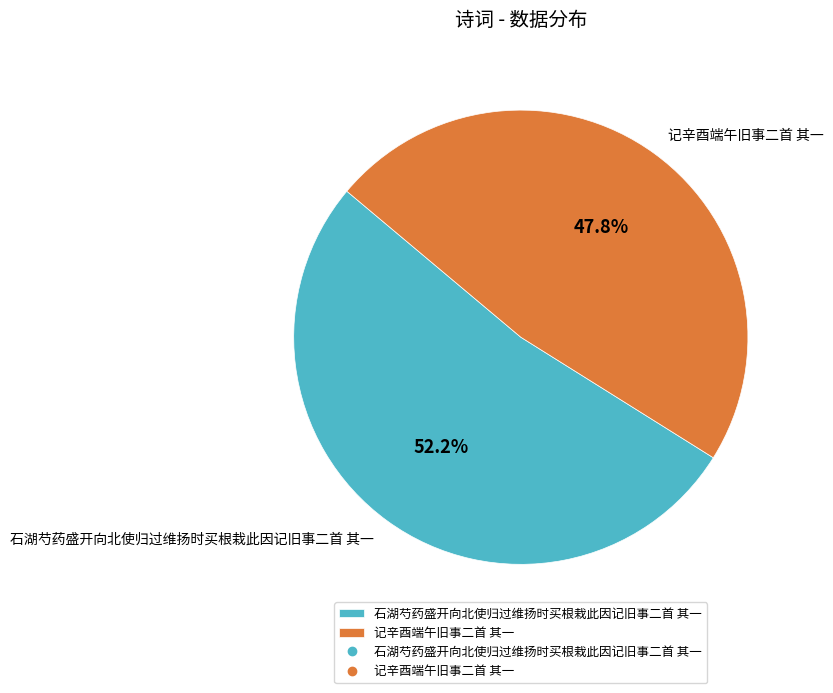

To the nearest percent, what is the difference between the largest and smallest slice percentages?

4%